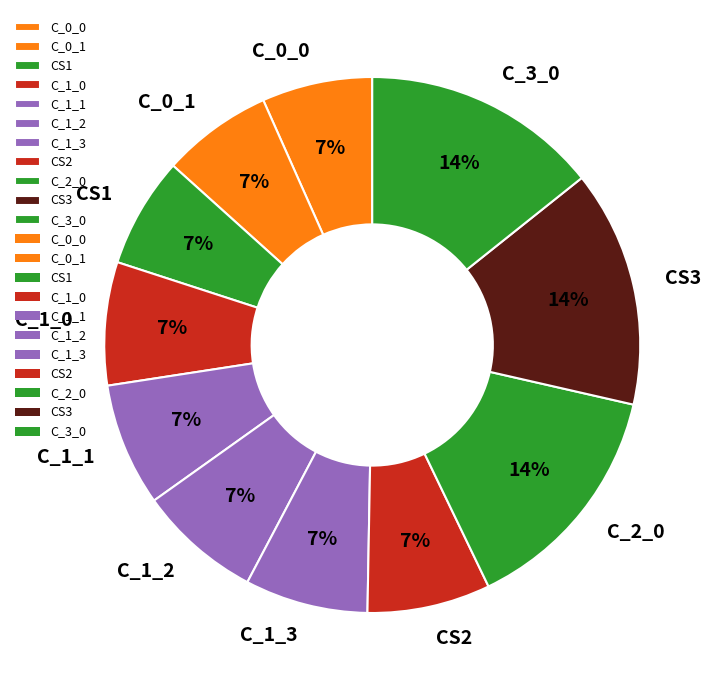

What is the ratio of the value at C_0_1 to the value at CS3?

0.5